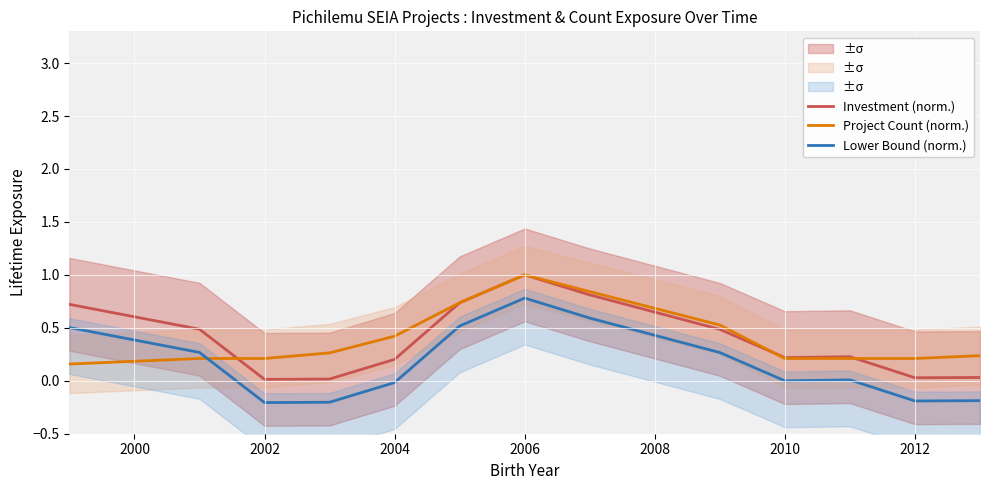

Is it true that Project Count (norm.) equals 1.0 at 2006?

True